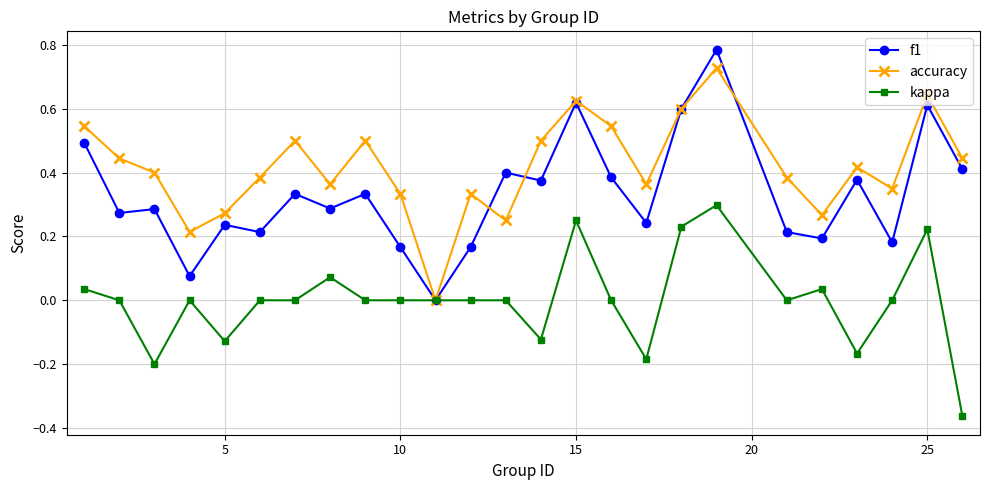

Rank the series by their average value, from highest to lowest.

accuracy, f1, kappa